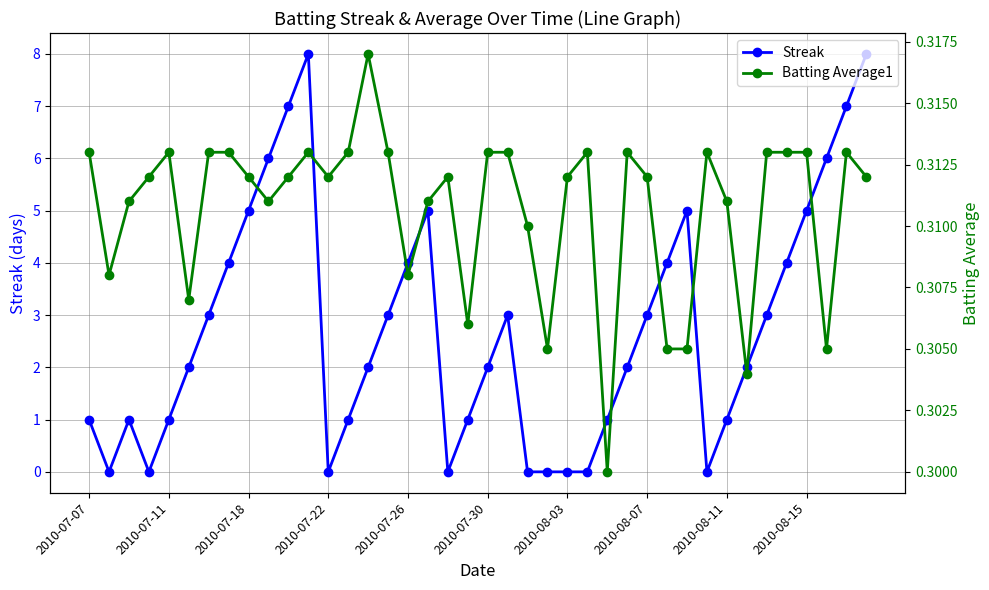

True or false: Batting Average1 and Streak intersect in this chart.

True